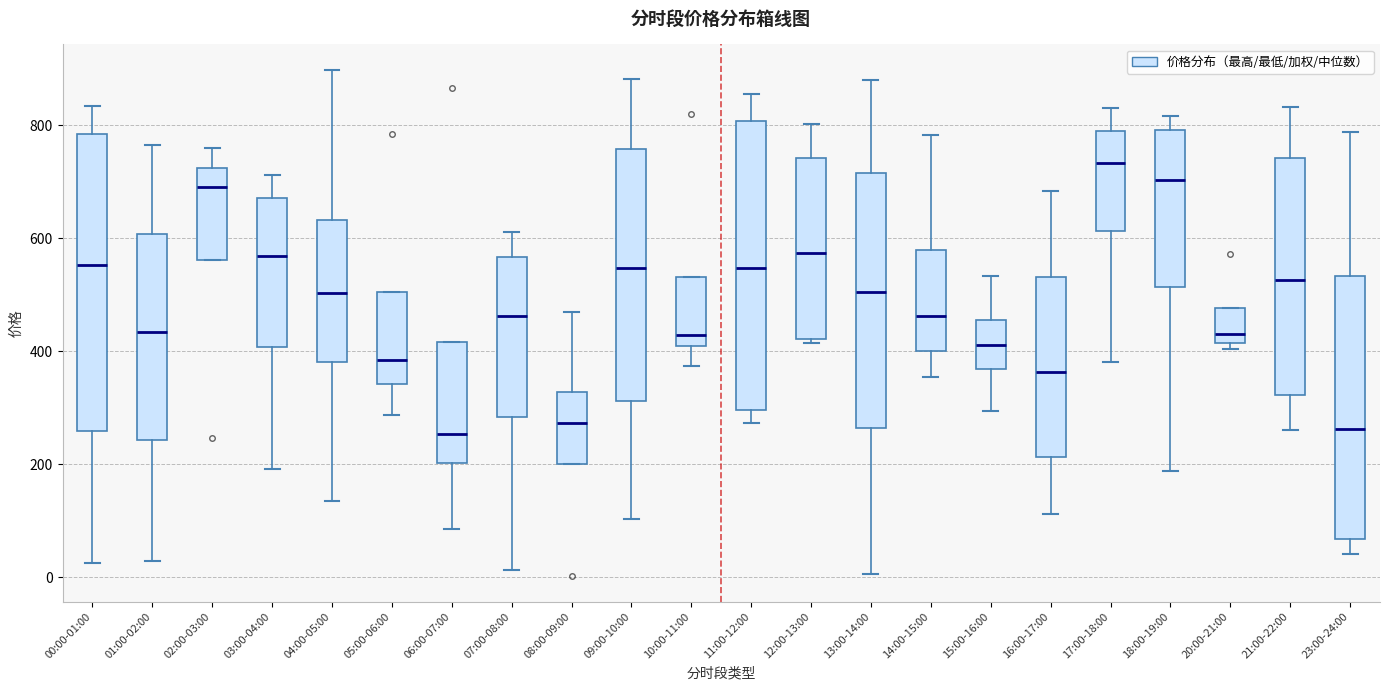

Reading left to right, transcribe this box plot: for each box, give where its median line is, the range the box spans, and where its two whiskers end, as read against the y-axis. The values are not printed on the chart, so give them approximately, as read against the axis.

00:00-01:00: median 560, box 260 to 780, whiskers 20 to 840
01:00-02:00: median 440, box 240 to 600, whiskers 20 to 760
02:00-03:00: median 700, box 560 to 720, whiskers 560 to 760
03:00-04:00: median 560, box 400 to 680, whiskers 200 to 720
04:00-05:00: median 500, box 380 to 640, whiskers 140 to 900
05:00-06:00: median 380, box 340 to 500, whiskers 280 to 500
06:00-07:00: median 260, box 200 to 420, whiskers 80 to 420
07:00-08:00: median 460, box 280 to 560, whiskers 20 to 620
08:00-09:00: median 280, box 200 to 320, whiskers 200 to 460
09:00-10:00: median 540, box 320 to 760, whiskers 100 to 880
10:00-11:00: median 420, box 400 to 540, whiskers 380 to 540
11:00-12:00: median 540, box 300 to 800, whiskers 280 to 860
12:00-13:00: median 580, box 420 to 740, whiskers 420 (just below the box's lower edge) to 800
13:00-14:00: median 500, box 260 to 720, whiskers 0 to 880
14:00-15:00: median 460, box 400 to 580, whiskers 360 to 780
15:00-16:00: median 420, box 360 to 460, whiskers 300 to 540
16:00-17:00: median 360, box 220 to 540, whiskers 120 to 680
17:00-18:00: median 740, box 620 to 780, whiskers 380 to 840
18:00-19:00: median 700, box 520 to 800, whiskers 180 to 820
20:00-21:00: median 440, box 420 to 480, whiskers 400 to 480
21:00-22:00: median 520, box 320 to 740, whiskers 260 to 840
23:00-24:00: median 260, box 60 to 540, whiskers 40 to 780